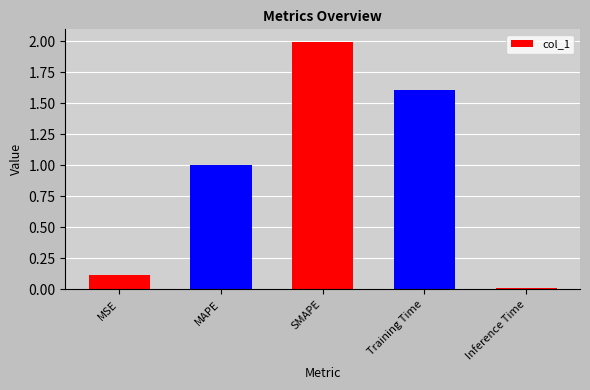

What is the sum of the values at MAPE and Training Time?

2.6